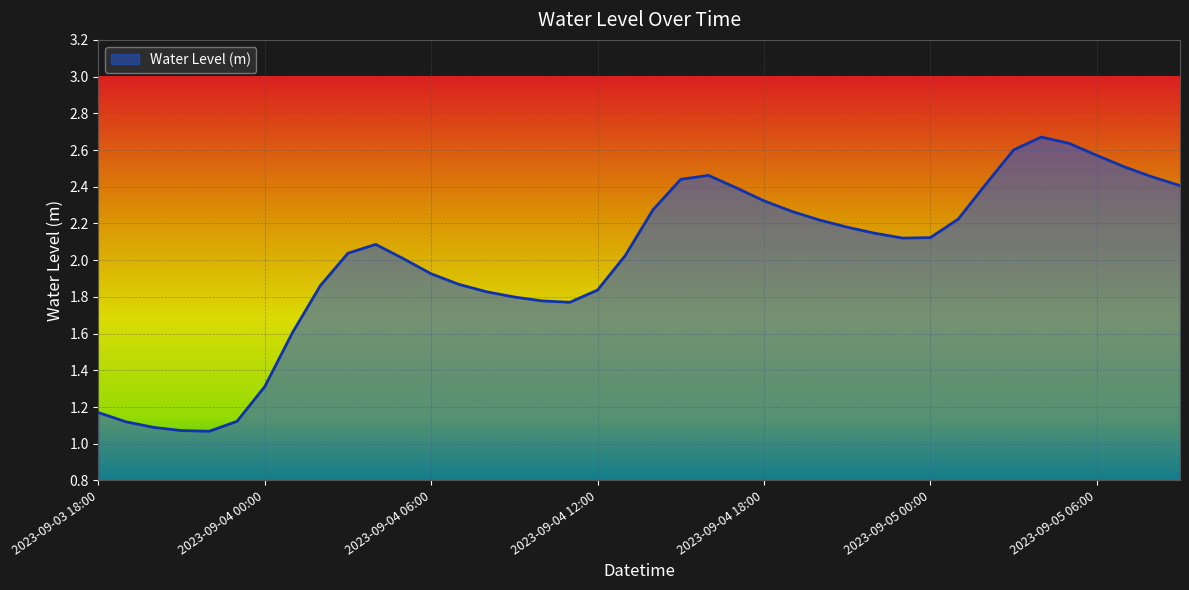

What is the difference between the maximum and minimum values?

1.6